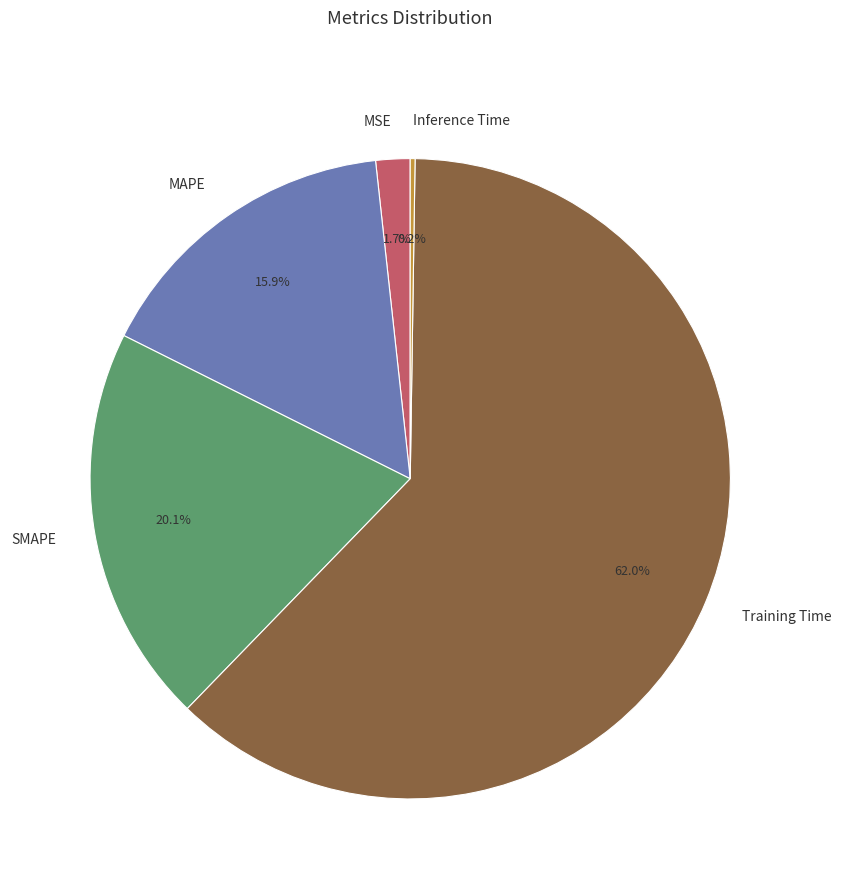

Is MAPE the majority of the pie?

No